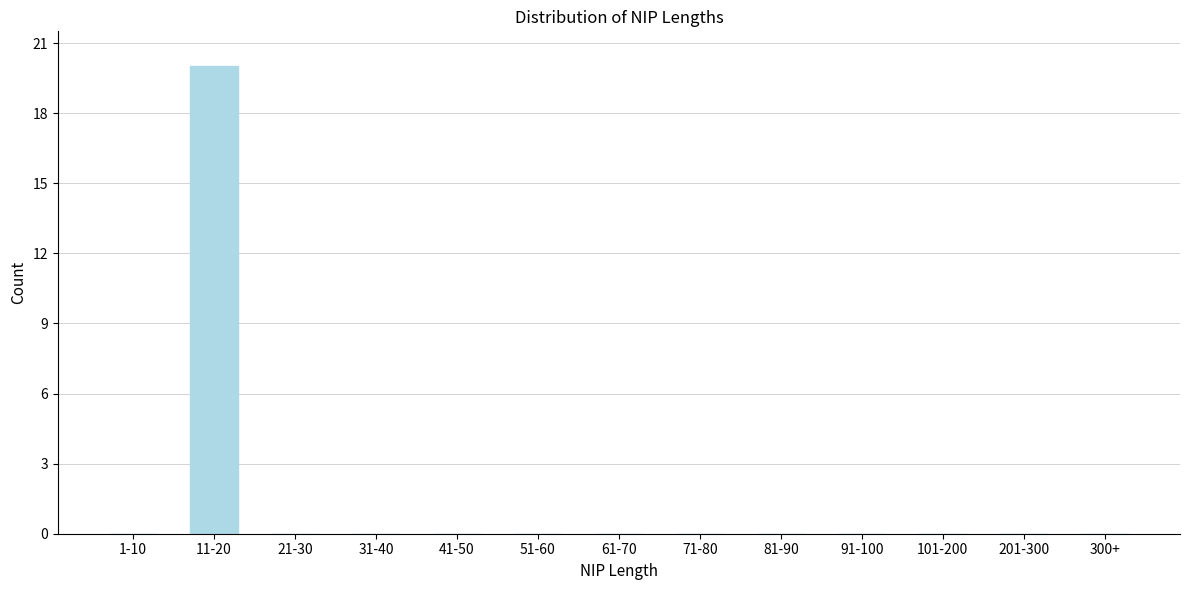

Reading left to right, transcribe all the data shown in this chart.

1-10=0	11-20=20	21-30=0	31-40=0	41-50=0	51-60=0	61-70=0	71-80=0	81-90=0	91-100=0	101-200=0	201-300=0	300+=0